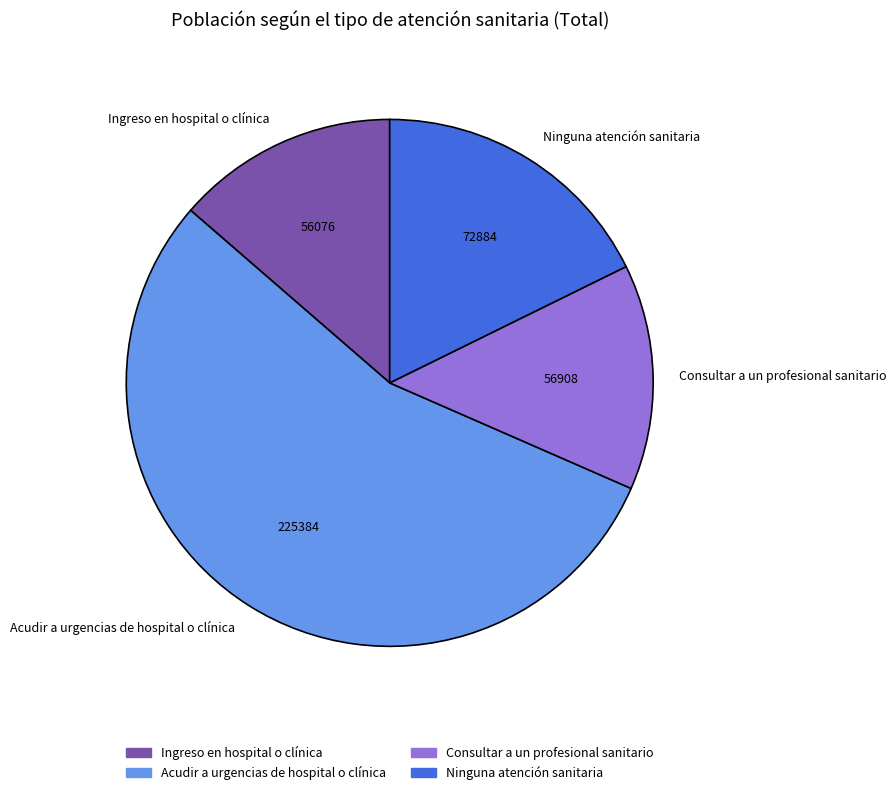

True or false: Acudir a urgencias de hospital o clínica accounts for 55% of the total.

True